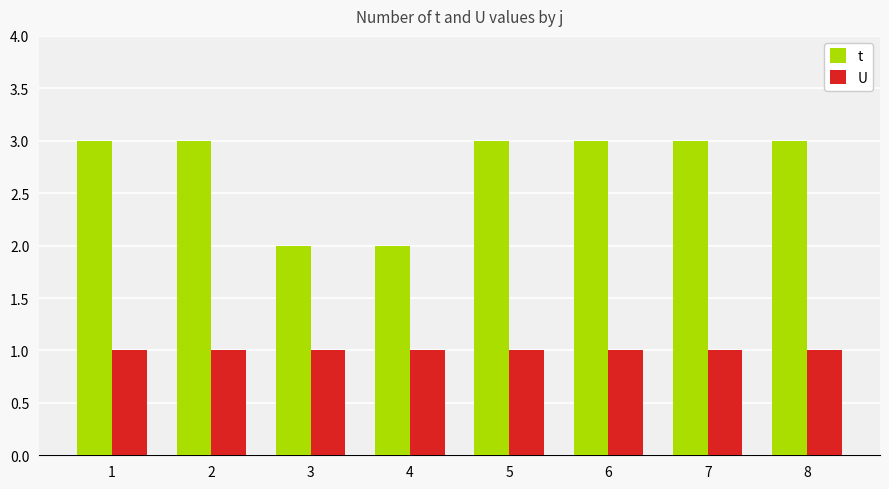

Reading left to right, what are all the values shown in this chart?

t: 3	3	2	2	3	3	3	3
U: 1	1	1	1	1	1	1	1